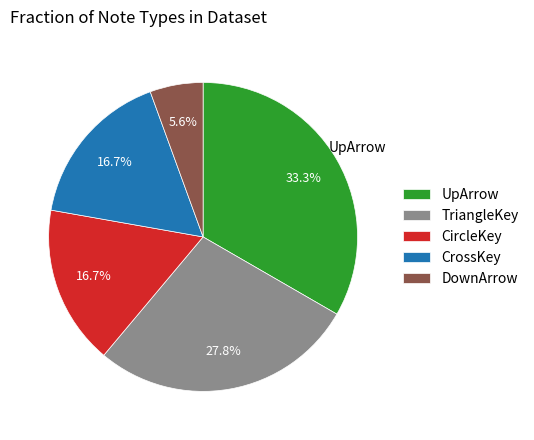

To the nearest percent, what portion does CircleKey represent?

17%